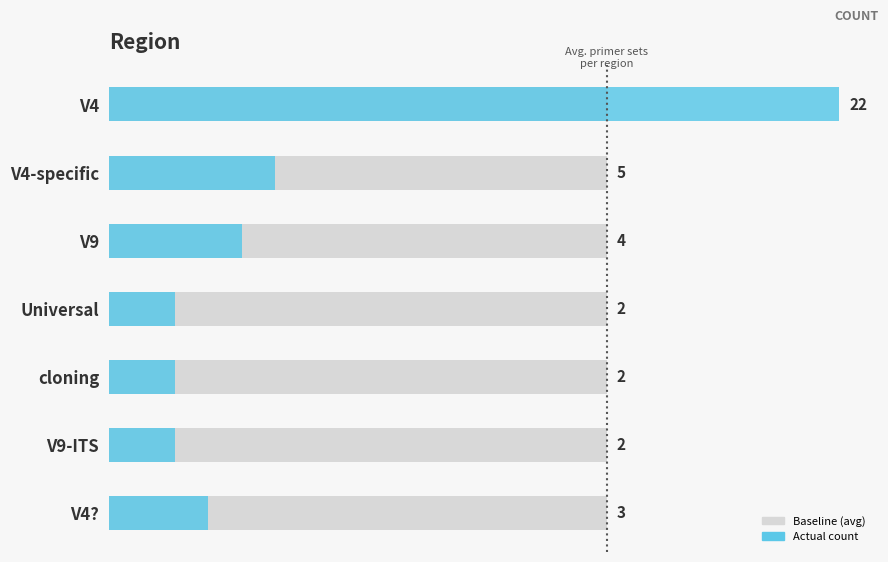

What is the difference between the second highest and minimum values in the Count series?

3.0